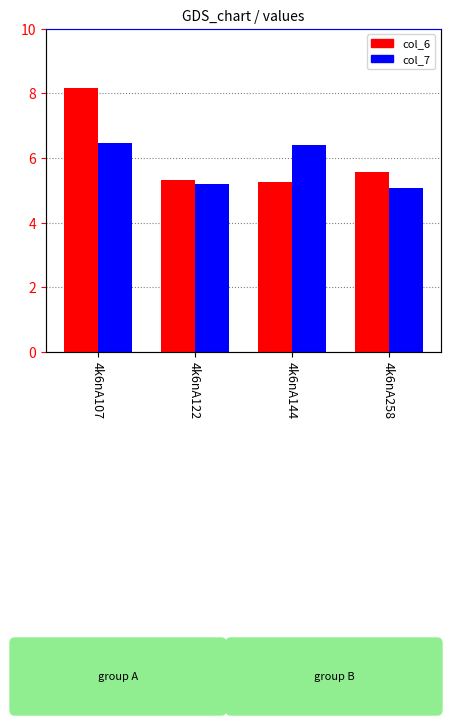

Rank the series by their average value, from lowest to highest.

col_7, col_6